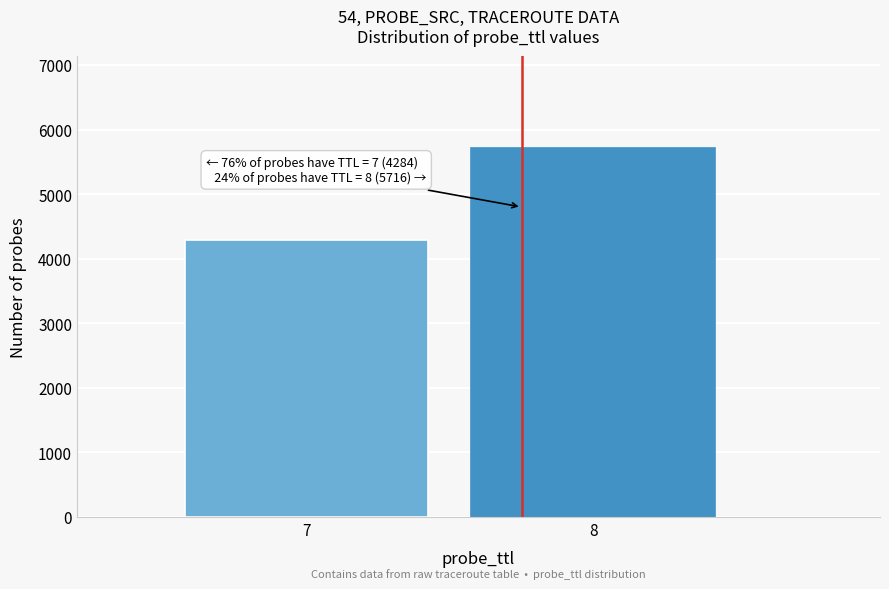

Reading left to right, transcribe all the data shown in this chart.

7=4284	8=5716